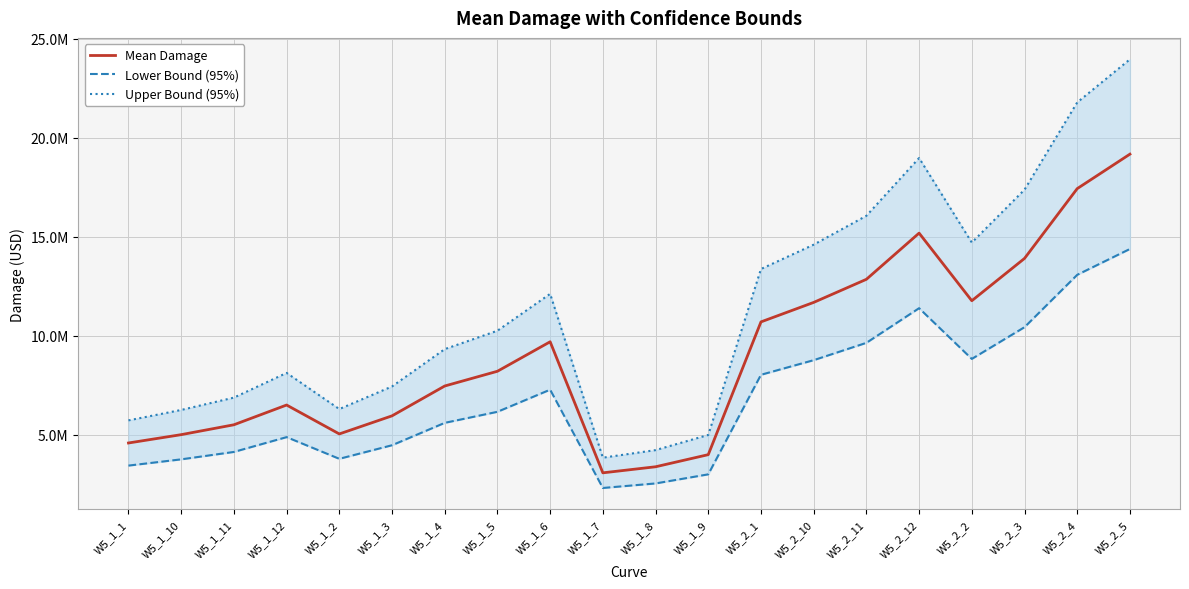

Which category has the lowest value in the Lower Bound (95%) series?

W5_1_7